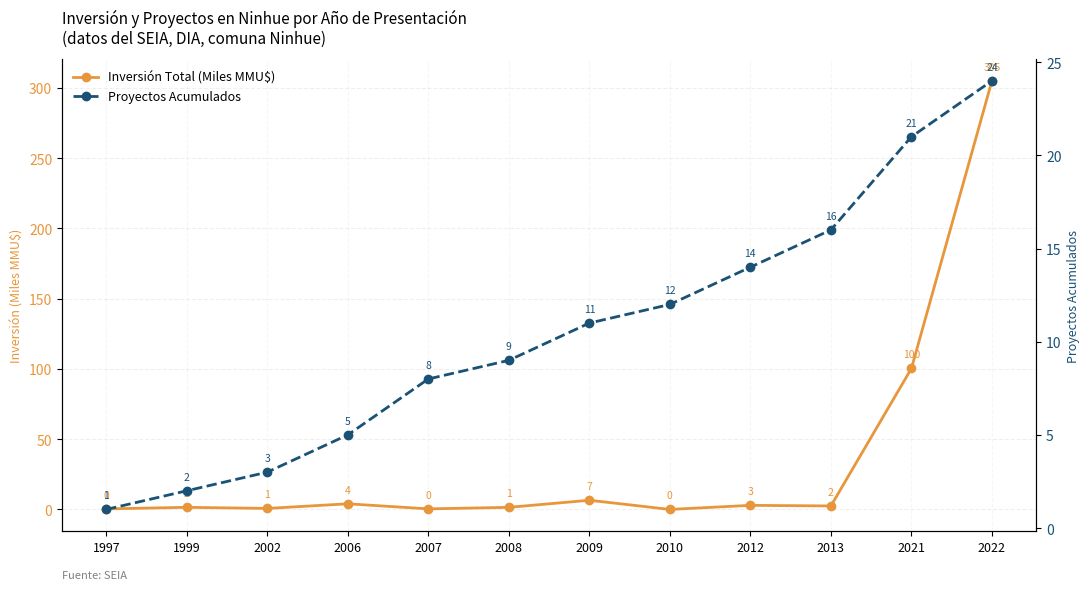

Rank the categories by Proyectos Acumulados value from lowest to highest.

1997, 1999, 2002, 2006, 2007, 2008, 2009, 2010, 2012, 2013, 2021, 2022